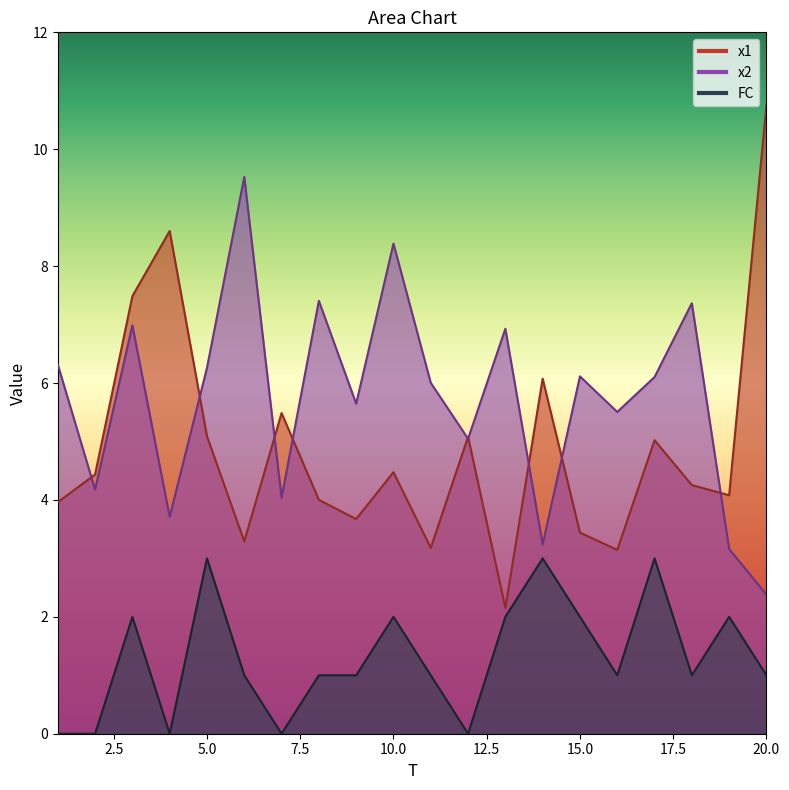

At how many categories does at least one series exceed 8?

4